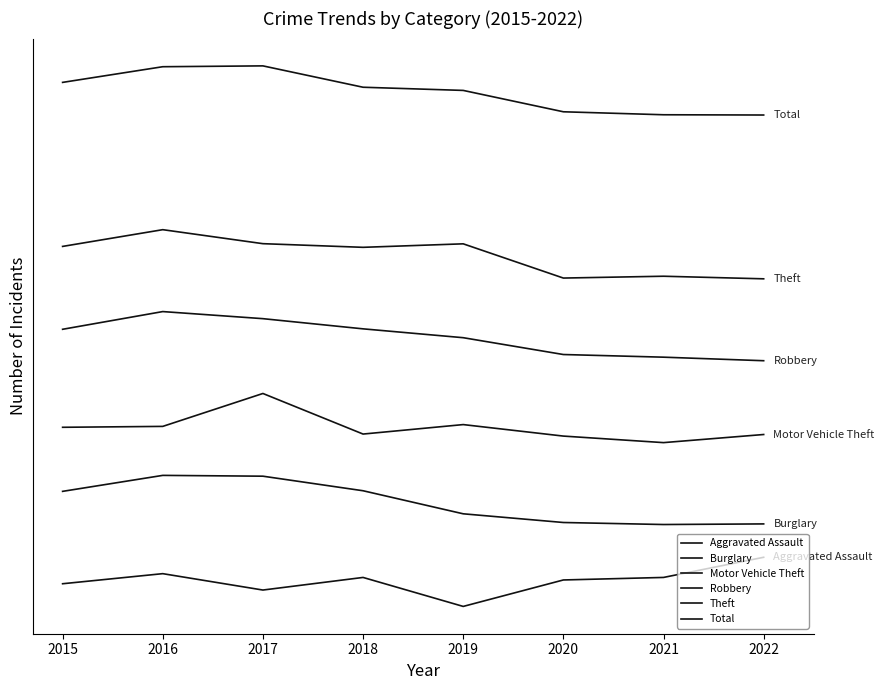

Rank the categories by Theft value from lowest to highest.

2022, 2020, 2021, 2018, 2015, 2019, 2017, 2016